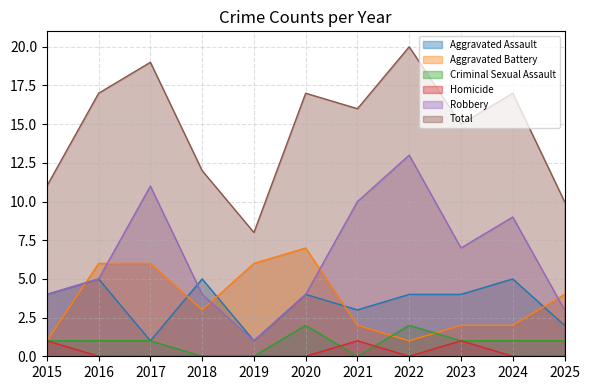

What is the value of the Total point at the 5th from the left?

8